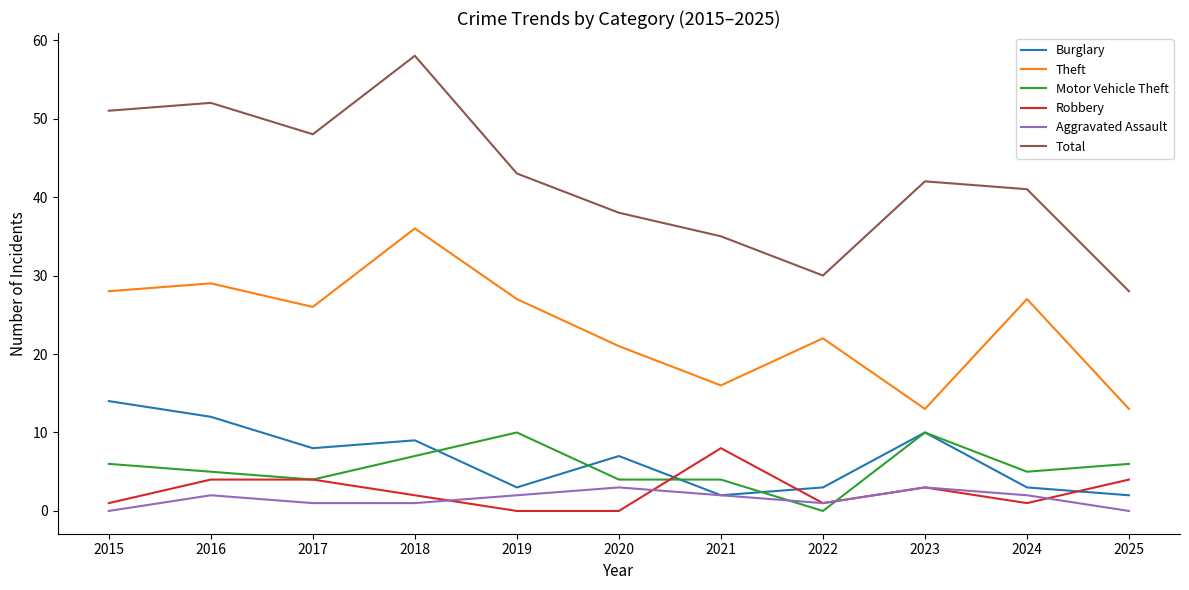

How many distinct data groups are displayed?

6